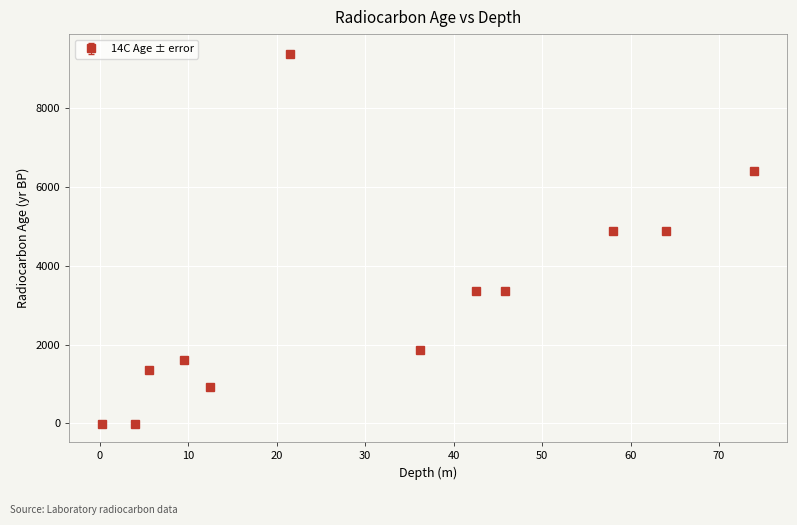

True or false: there are more than 1 points higher than both neighbors.

True